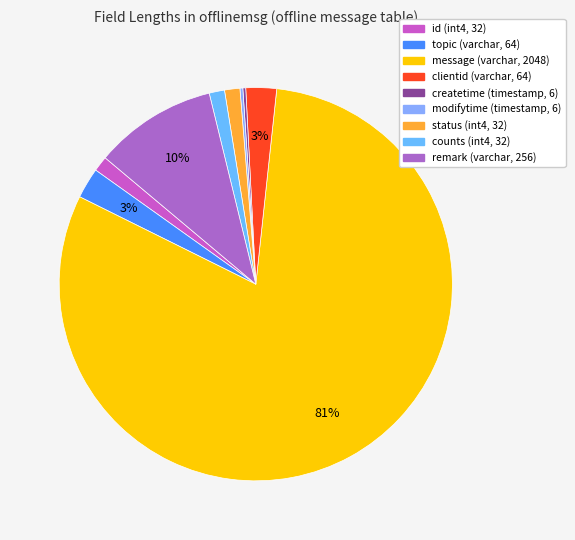

To the nearest percent, what is the combined percentage of remark (varchar, 256) and counts (int4, 32)?

11%